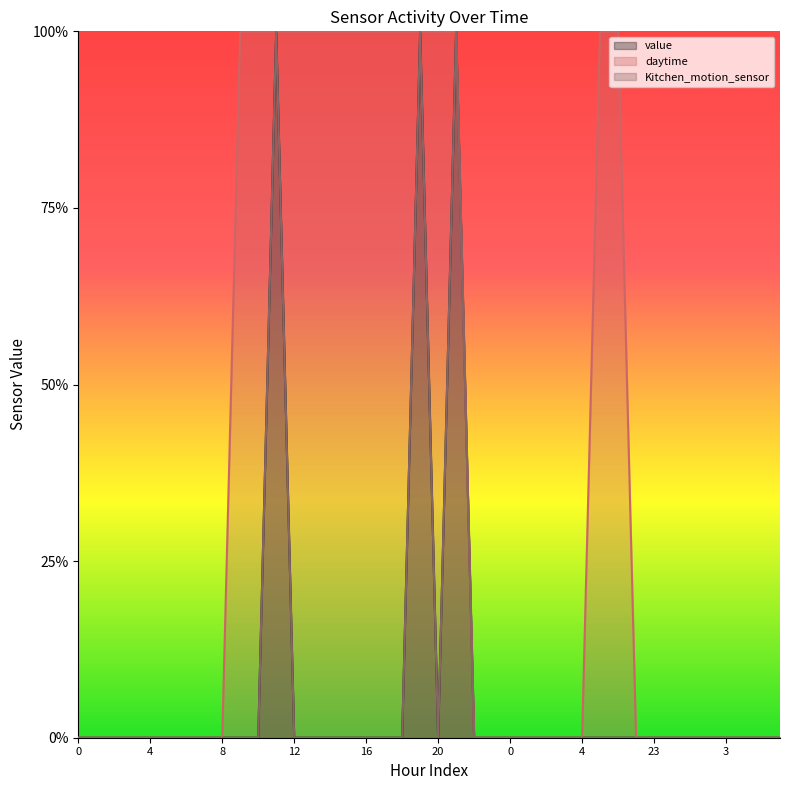

What is the maximum value shown in the chart?

1